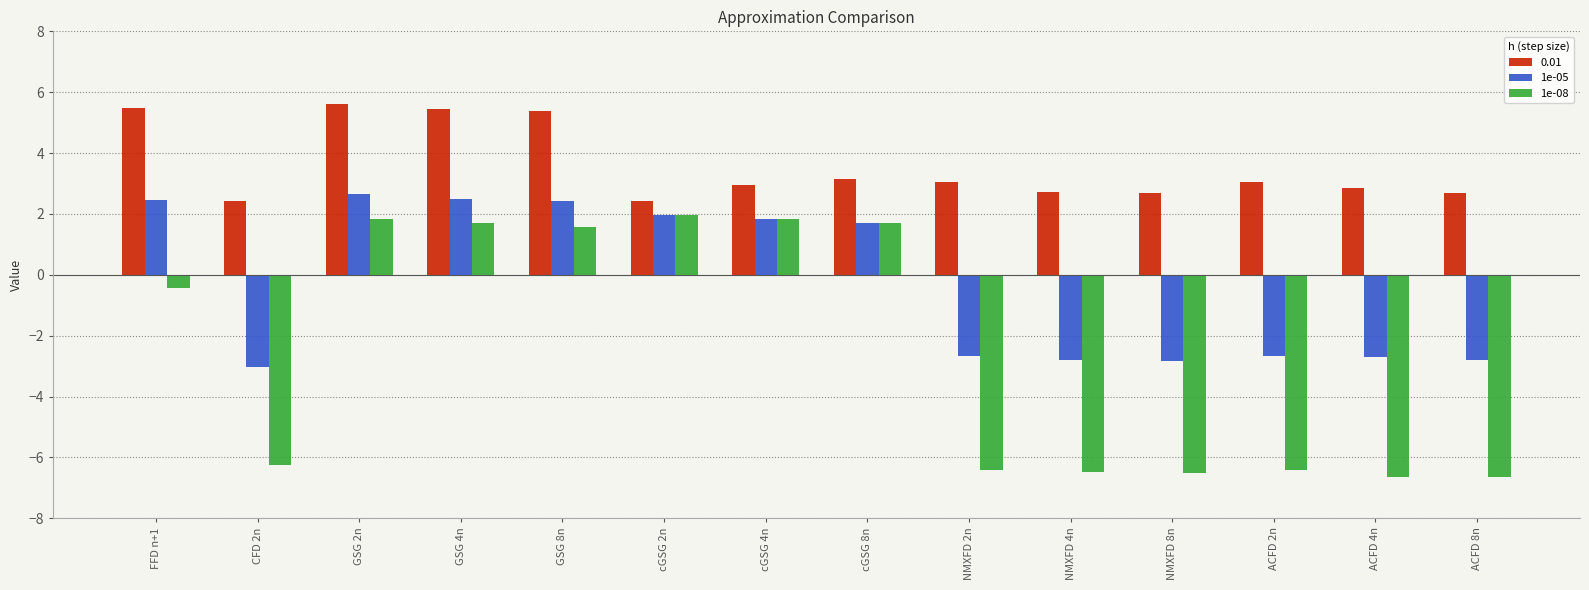

The 1e-05 series shows -5.0 at NMXFD 4n. True or false?

False